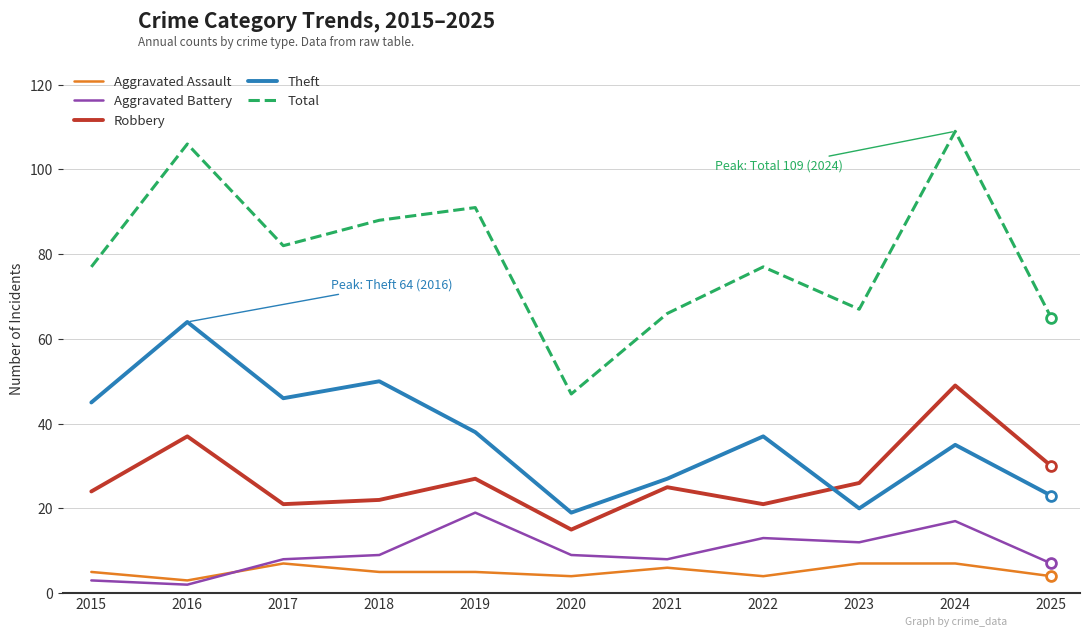

Is the value of Aggravated Battery at 2024 greater than the value of Robbery at 2016?

No